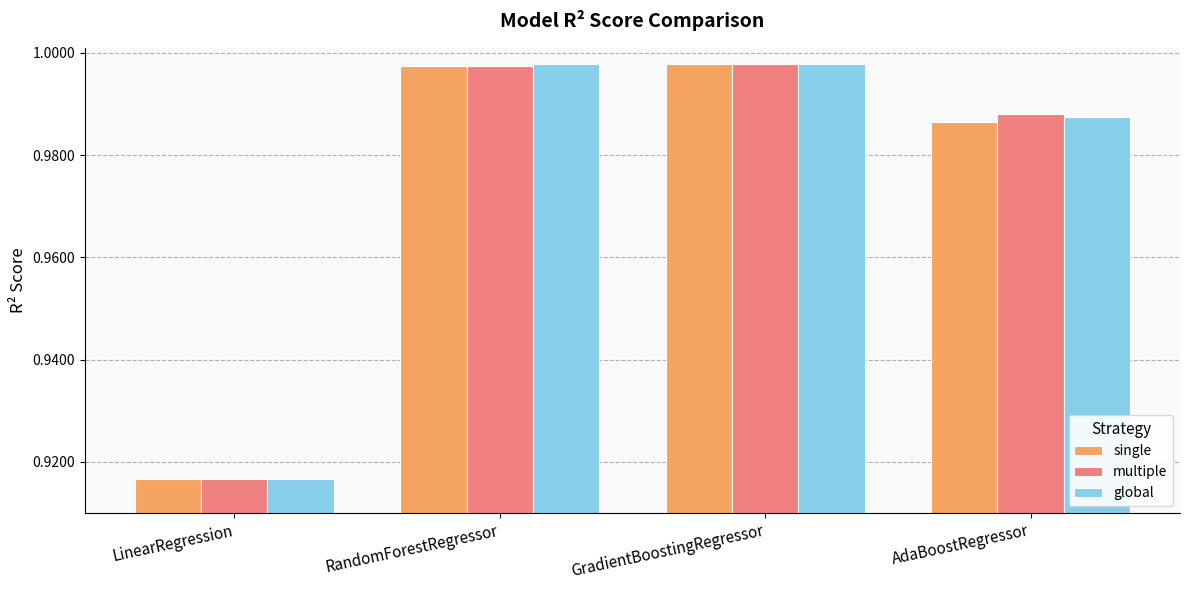

Which label corresponds to the smallest value in the chart?

LinearRegression